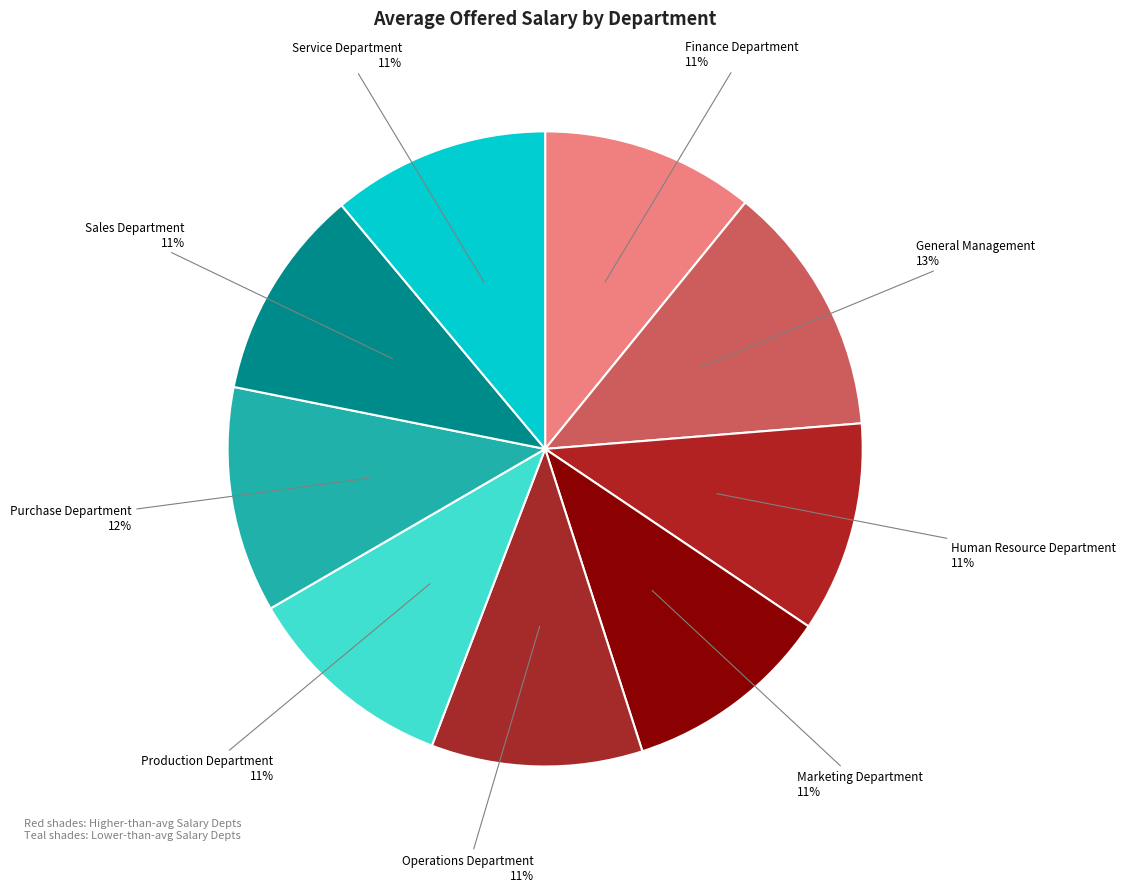

Combined, do Production Department and Human Resource Department account for over 50%?

No